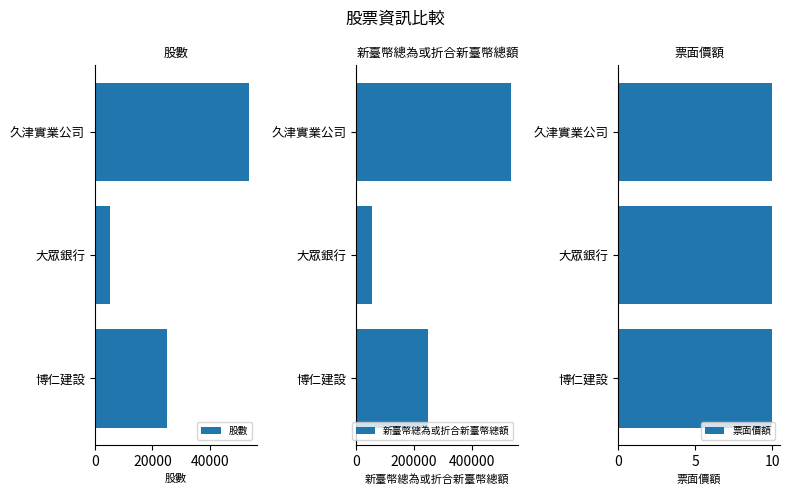

Are the bars horizontal?

Yes